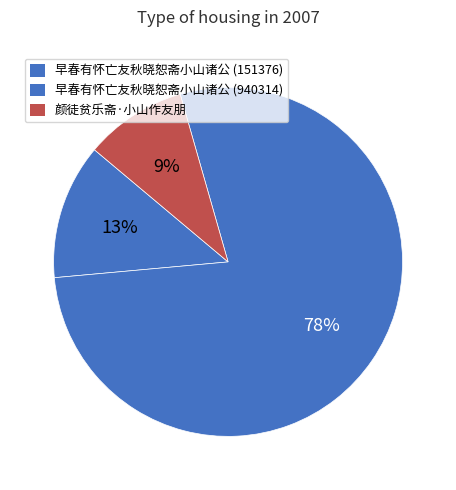

Count the number of slices in the pie.

3